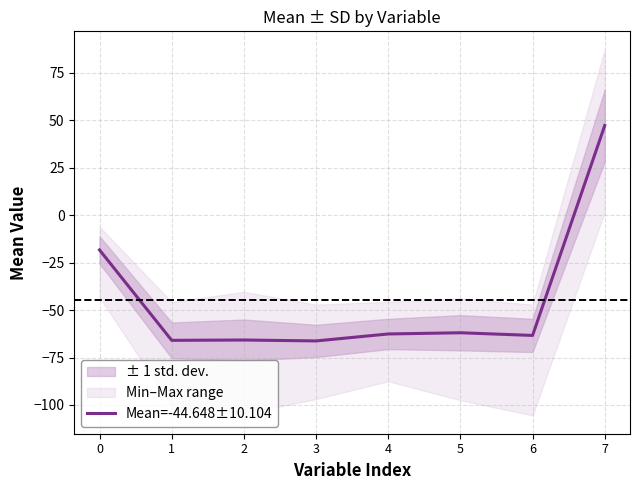

Rank the categories by value from lowest to highest.

3, 1, 2, 6, 4, 5, 0, 7